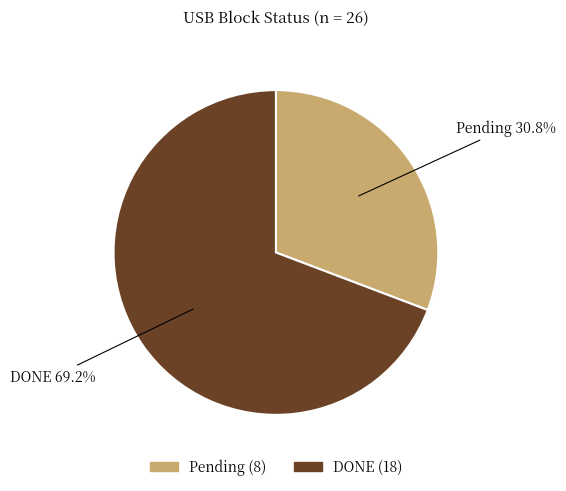

What is the smallest slice in the pie chart?

Pending